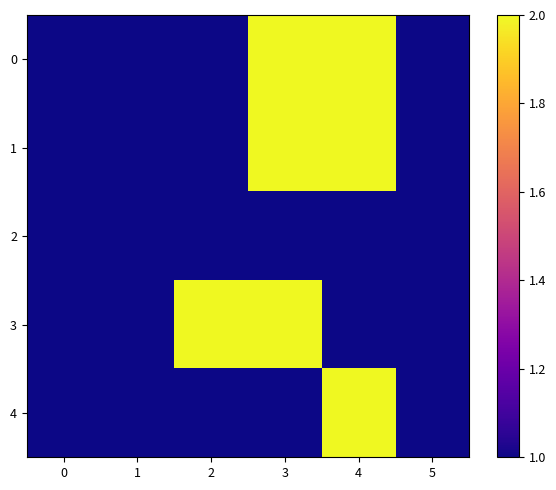

Reading left to right, list all the values displayed in this chart.

0: 0=1	1=1	2=1	3=2	4=2	5=1
1: 0=1	1=1	2=1	3=2	4=2	5=1
2: 0=1	1=1	2=1	3=1	4=1	5=1
3: 0=1	1=1	2=2	3=2	4=1	5=1
4: 0=1	1=1	2=1	3=1	4=2	5=1